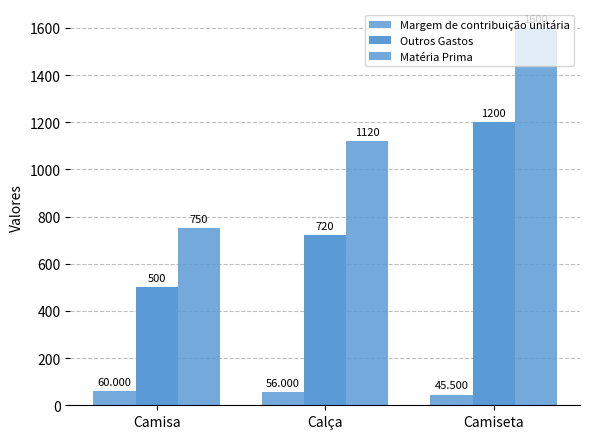

At Calça, list the series in order from smallest to largest.

Margem de contribuição unitária, Outros Gastos, Matéria Prima